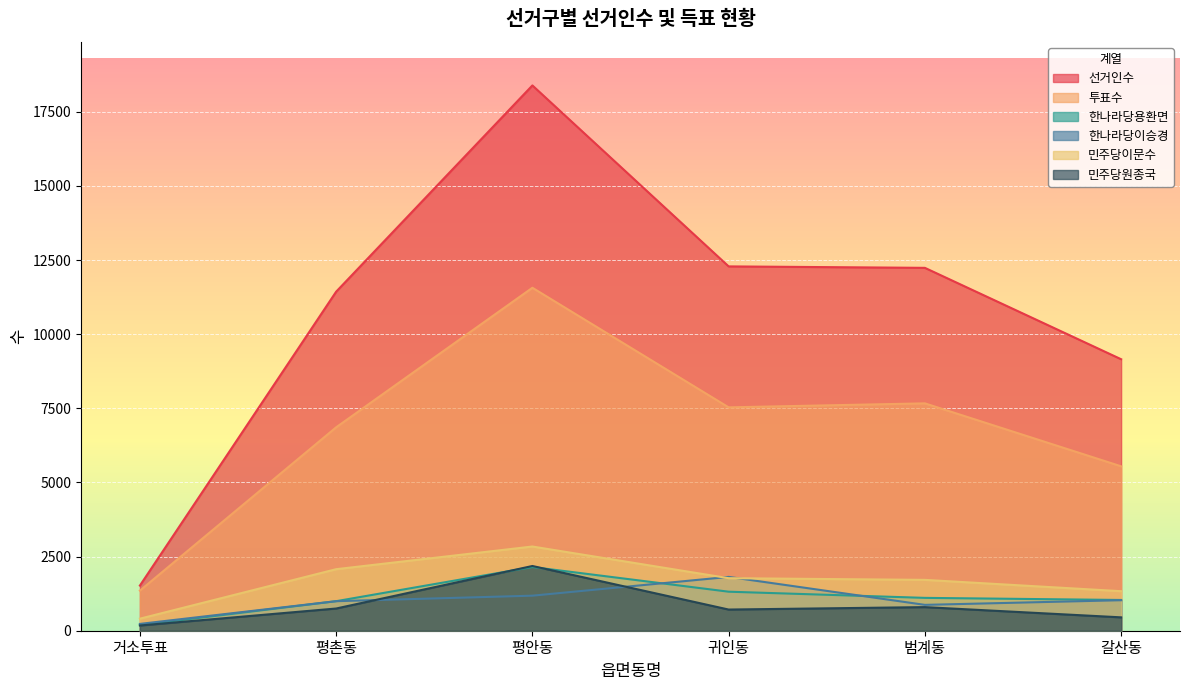

Which has a higher value, 평촌동 or 귀인동?

귀인동